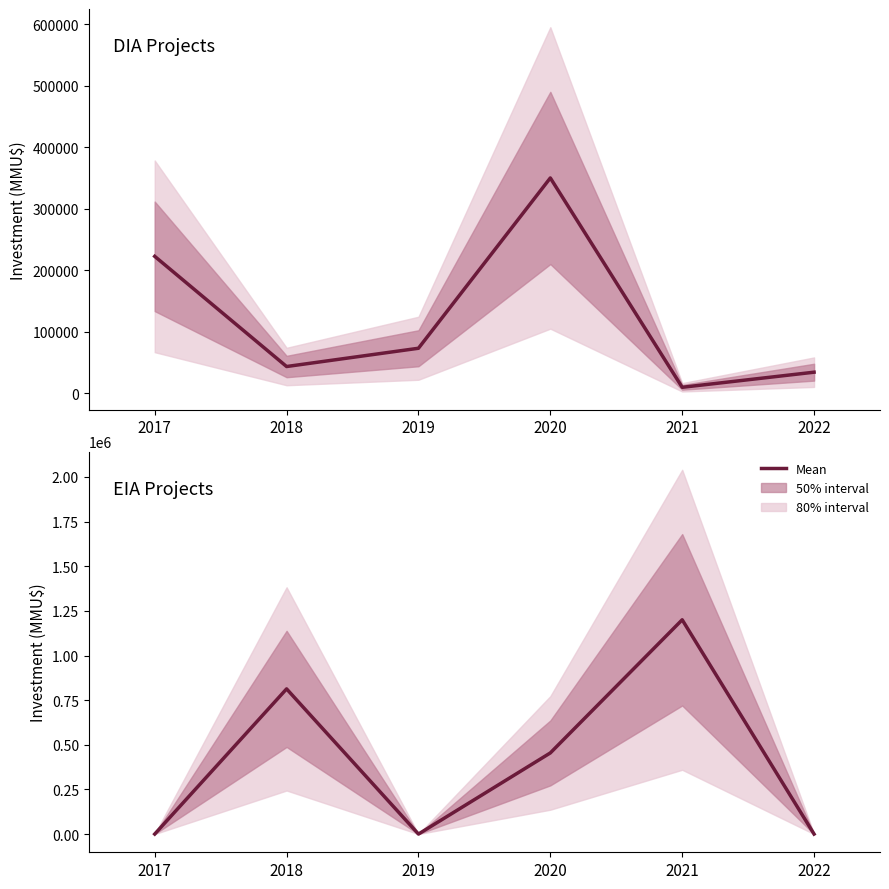

Reading right to left, what are all the values shown in this chart?

0	1200000	454376	0	813003	0